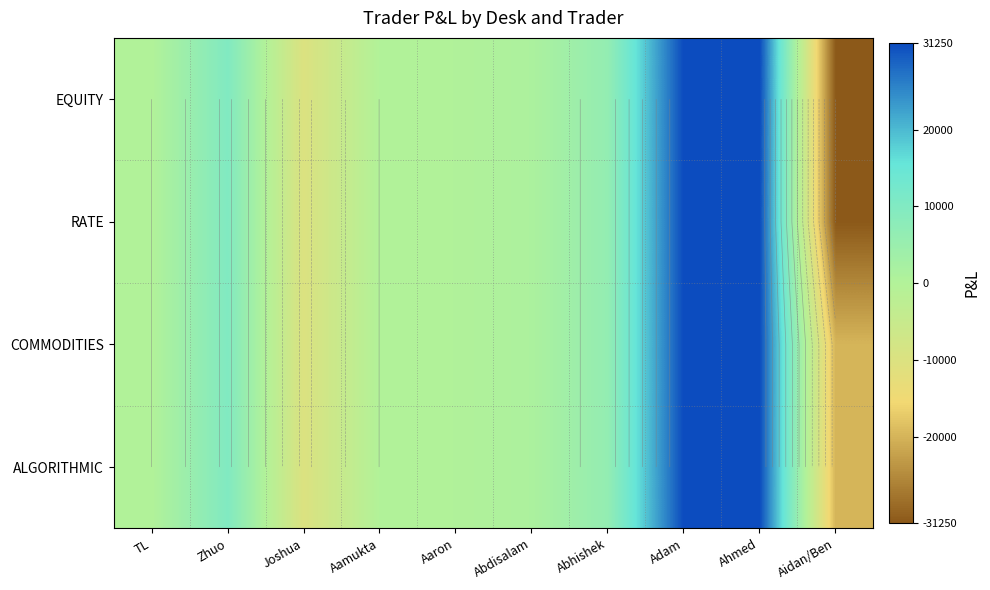

At which label is ALGORITHMIC closest to 5625?

Abhishek